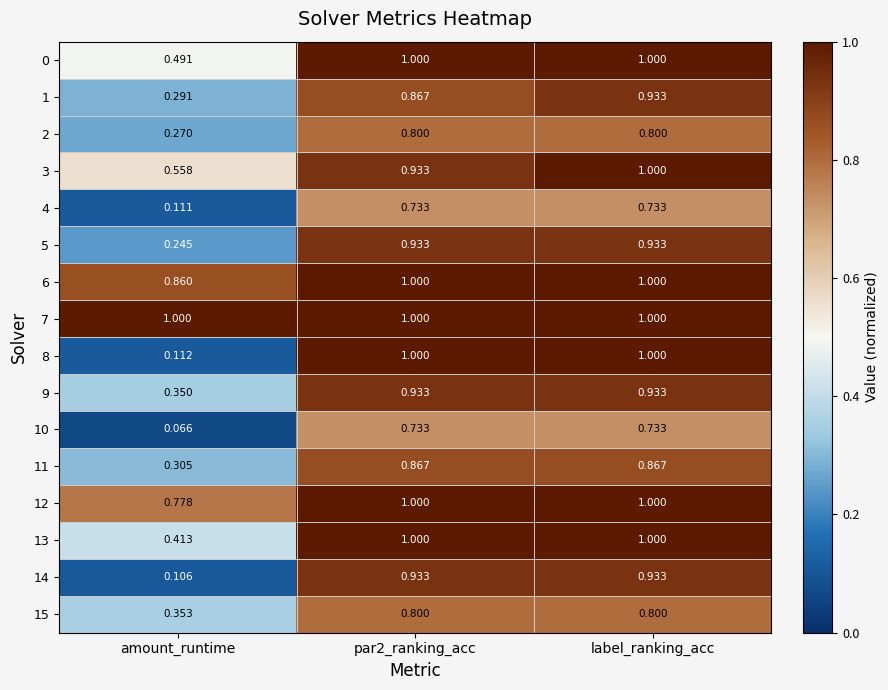

How many categories are shown in the chart?

3